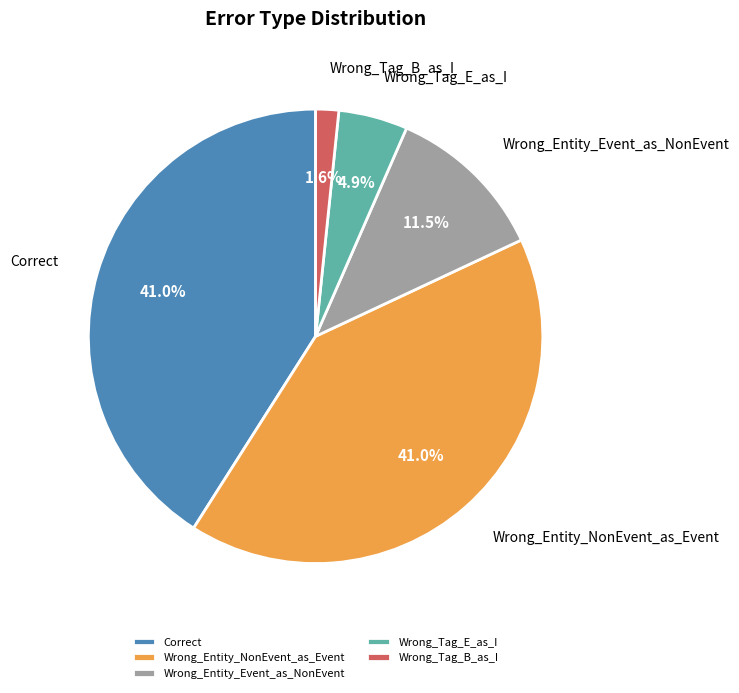

To the nearest percent, what is the average slice percentage?

20%